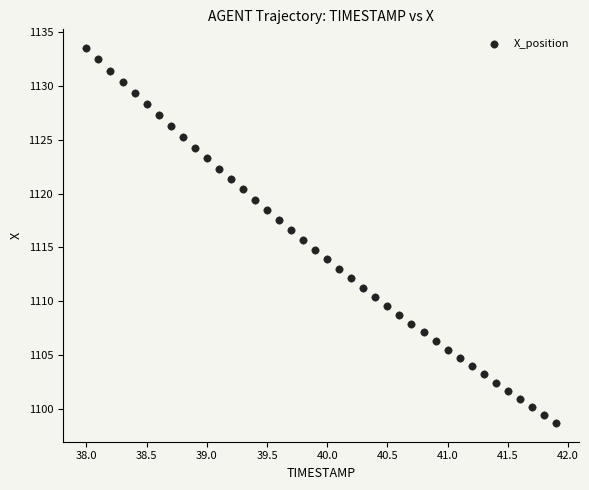

What is the range of Y values (max minus min)?

34.9